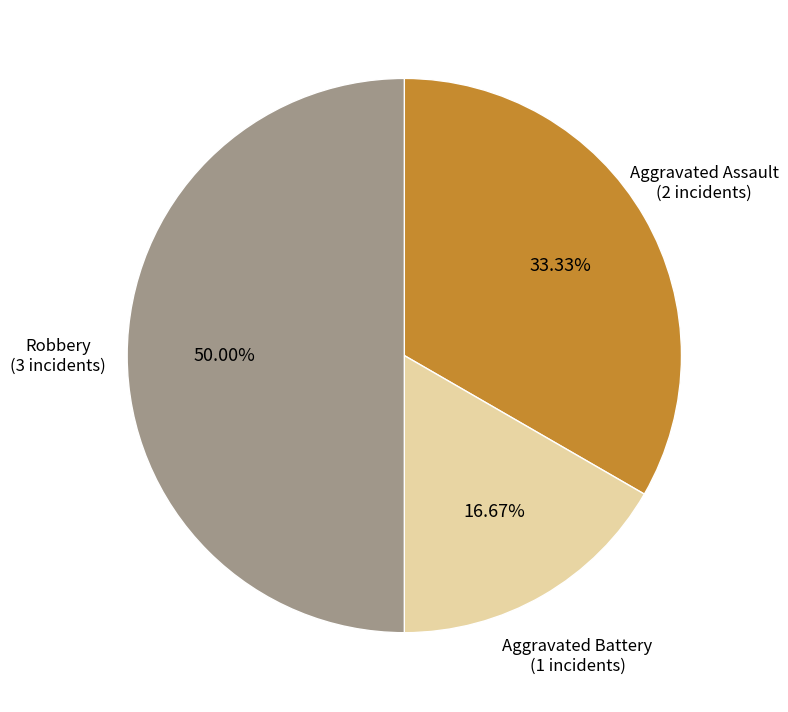

Count the number of slices in the pie.

3